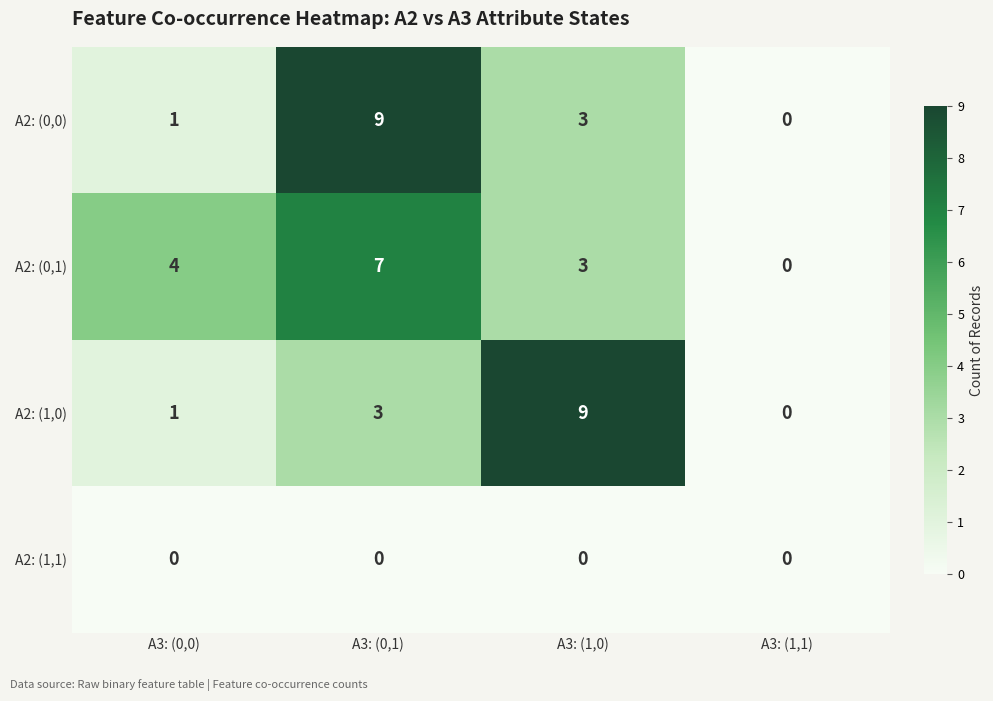

The A2: (0,0) series shows -5 at A3: (1,1). True or false?

False